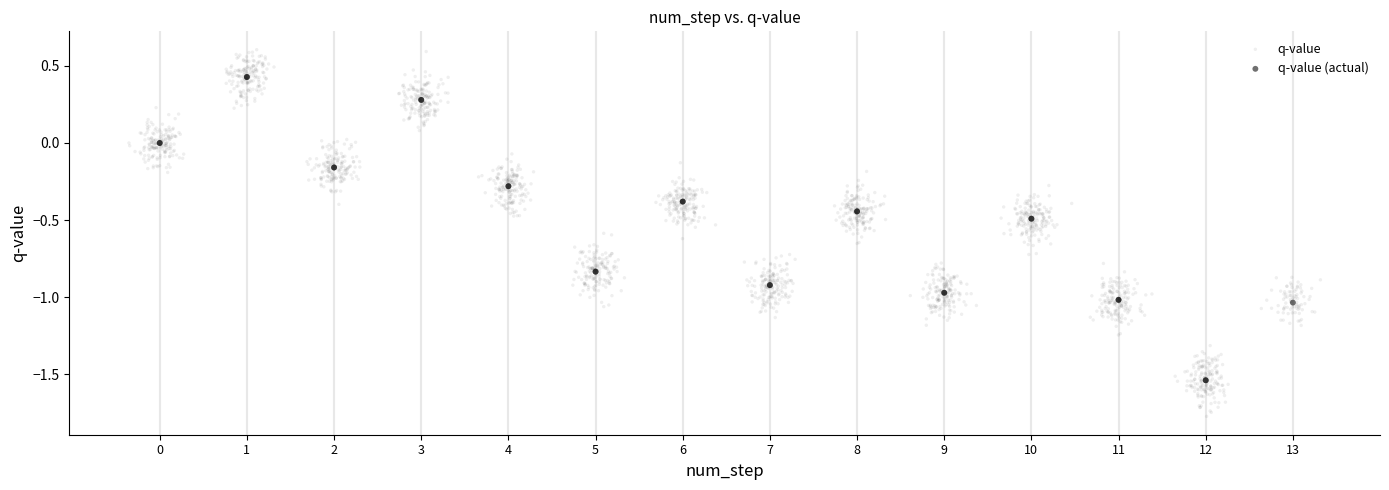

Which series has the largest Y range (max minus min)?

q-value